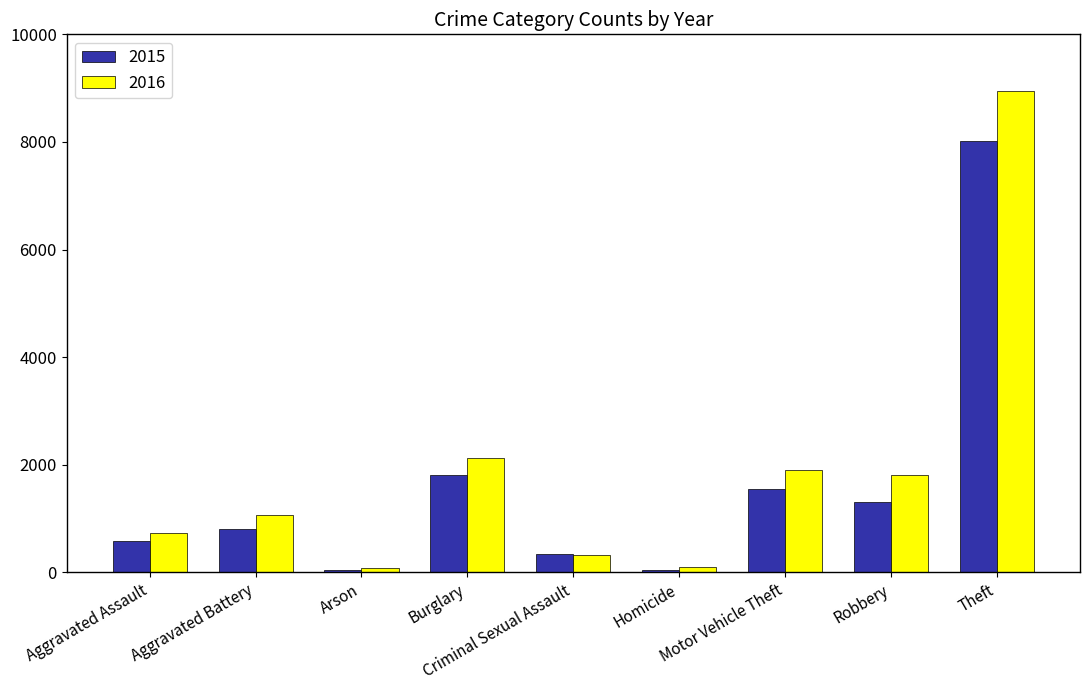

What is the average value of the 2015 series?

1611